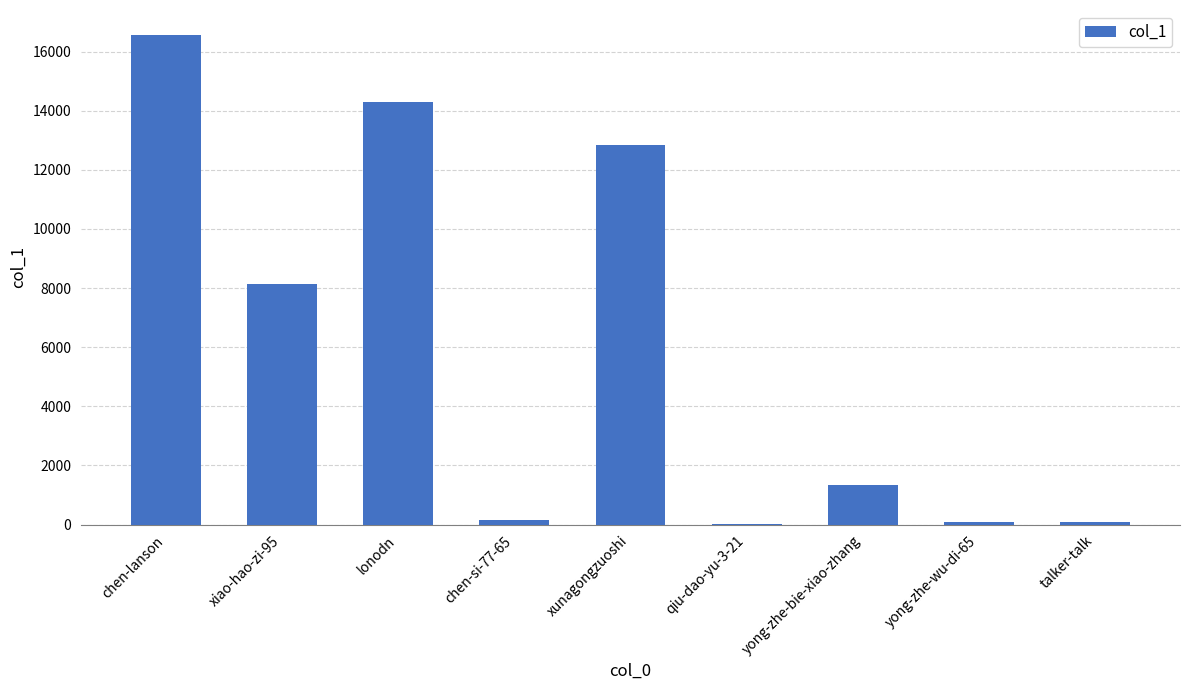

What is the approximate value at xunagongzuoshi?

12842